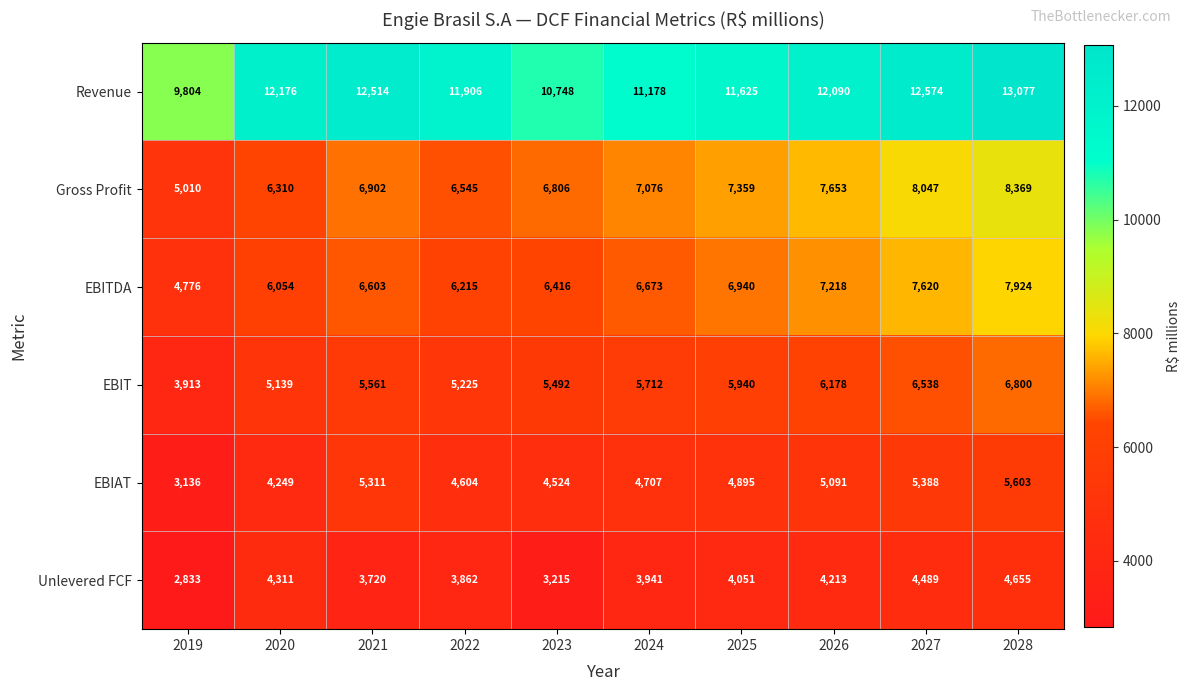

Between 2024 and 2027, which series saw the biggest shift?

Revenue